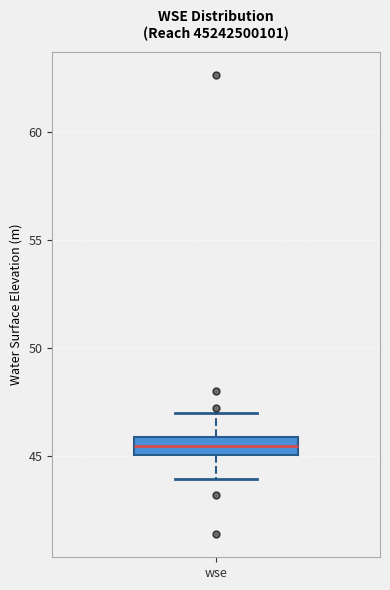

Read this box plot against the y-axis: the position of the median line, the range covered by the box, and the ends of both whiskers. The values are not printed on the chart, so give them approximately, as read against the axis.

median 45.5, box 45.0 to 46.0, whiskers 44.0 to 47.0